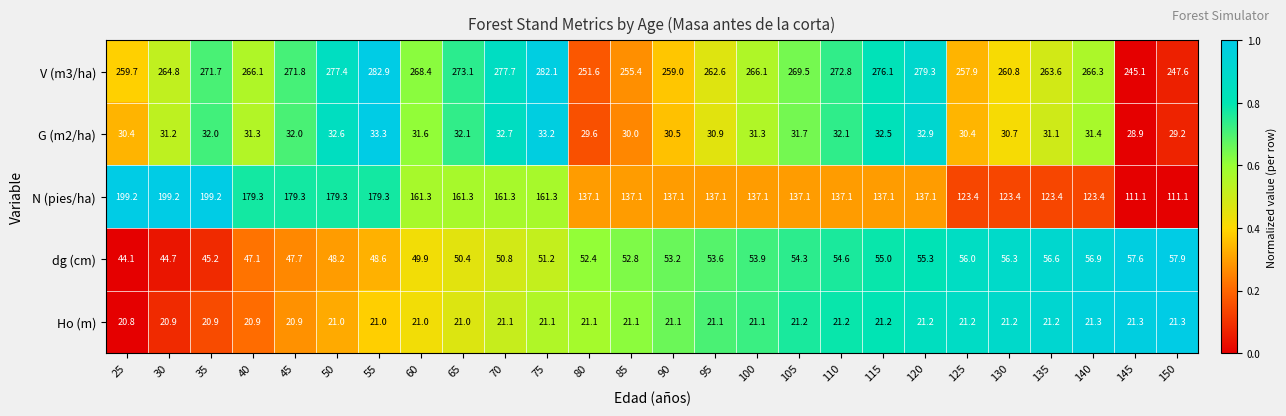

Between 90 and 110, which series saw the biggest shift?

V (m3/ha)